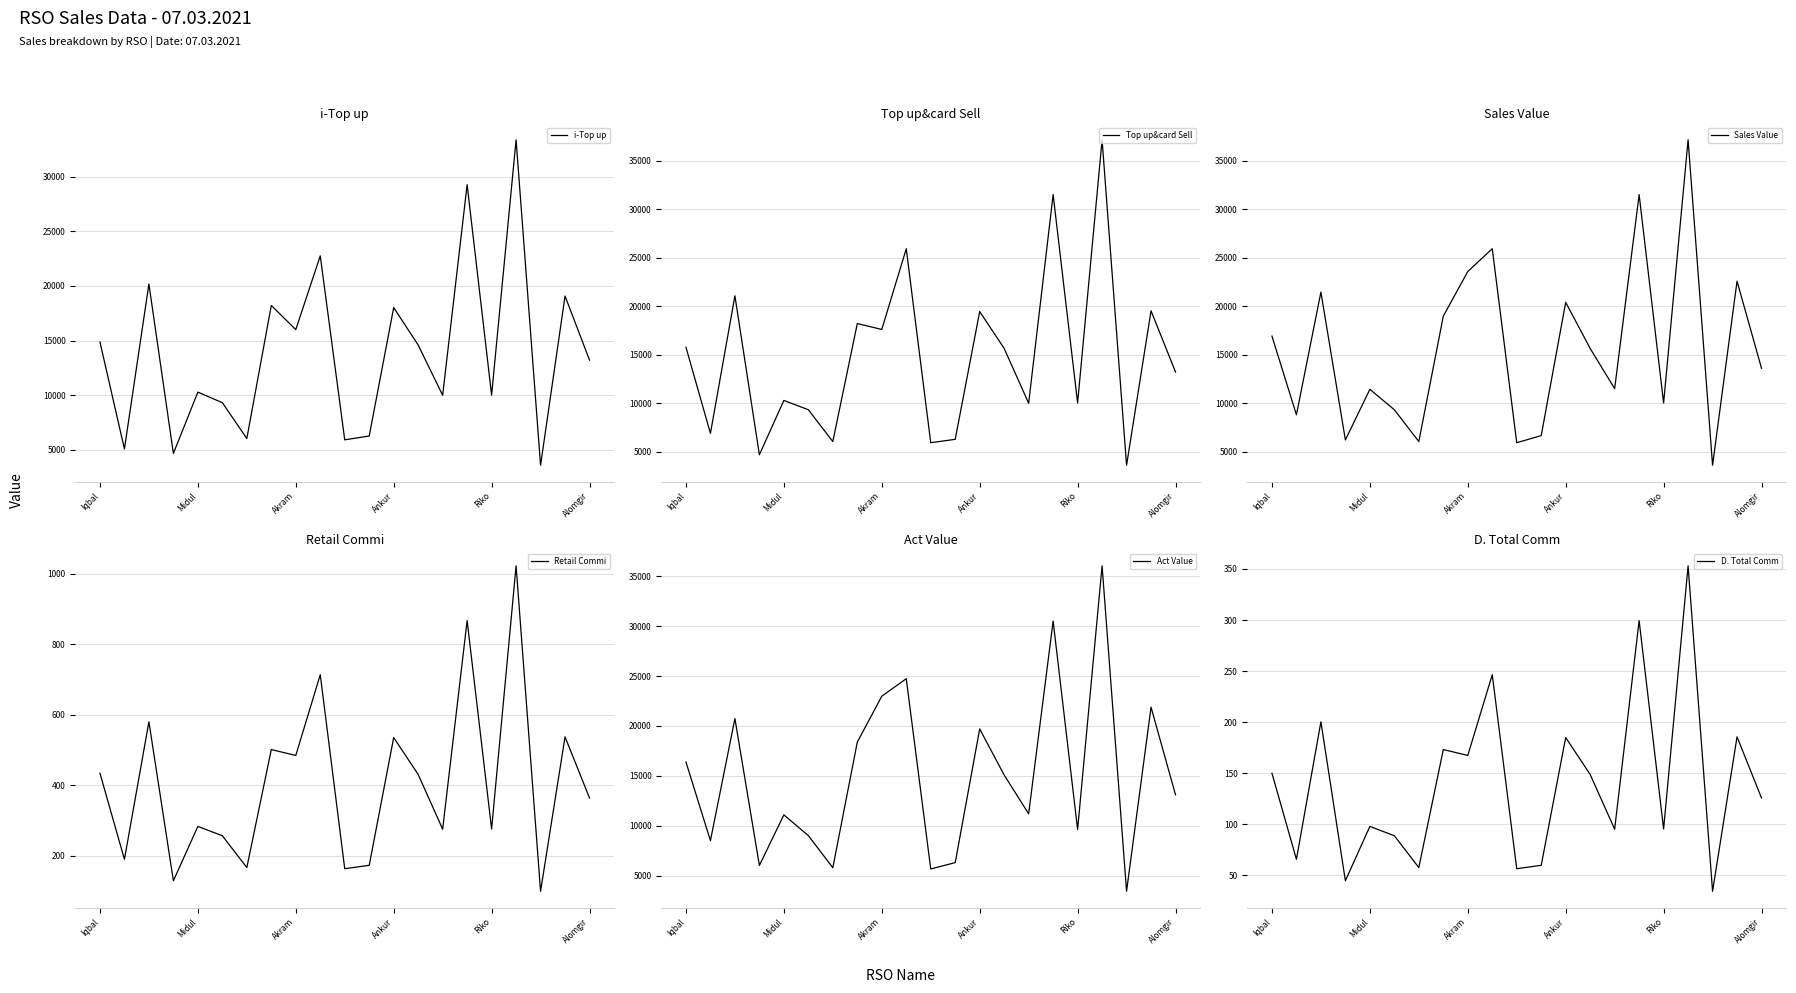

What is the difference between the maximum and minimum values in the Retail Commi series?

923.1